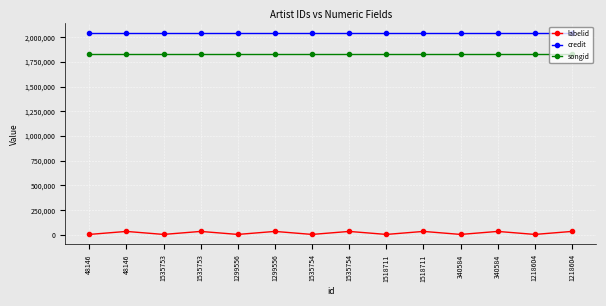

True or false: songid and credit intersect in this chart.

False